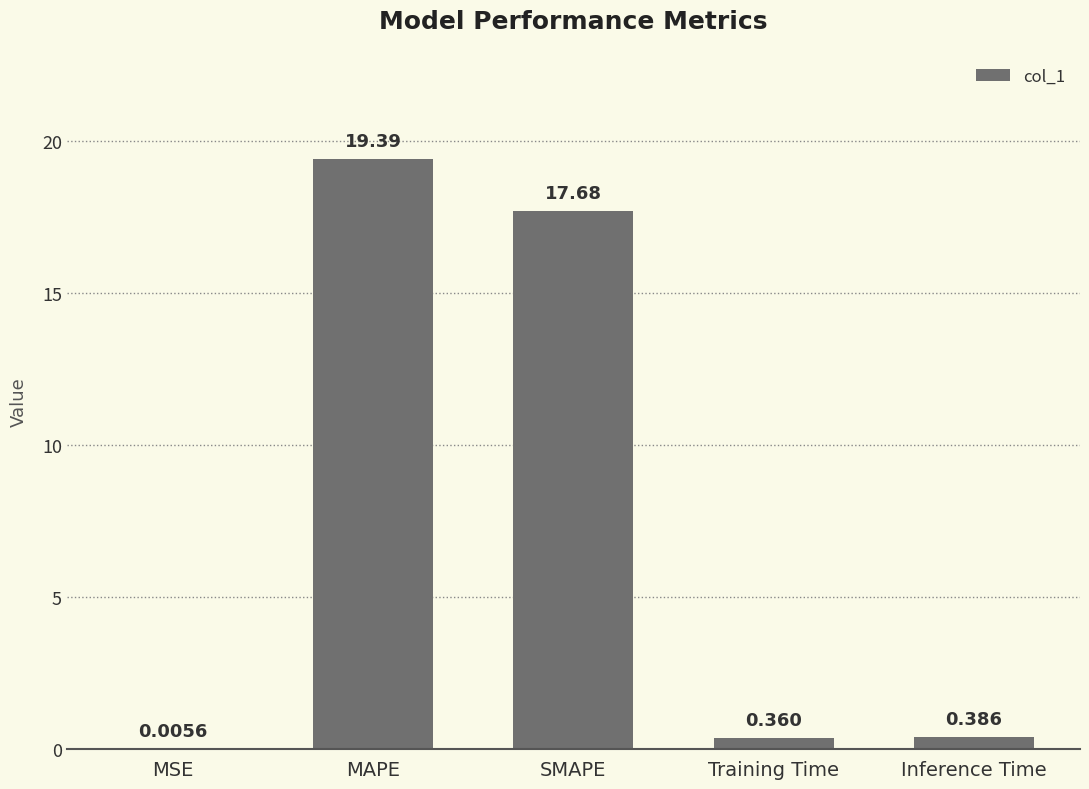

At which label is the value closest to 9?

Inference Time